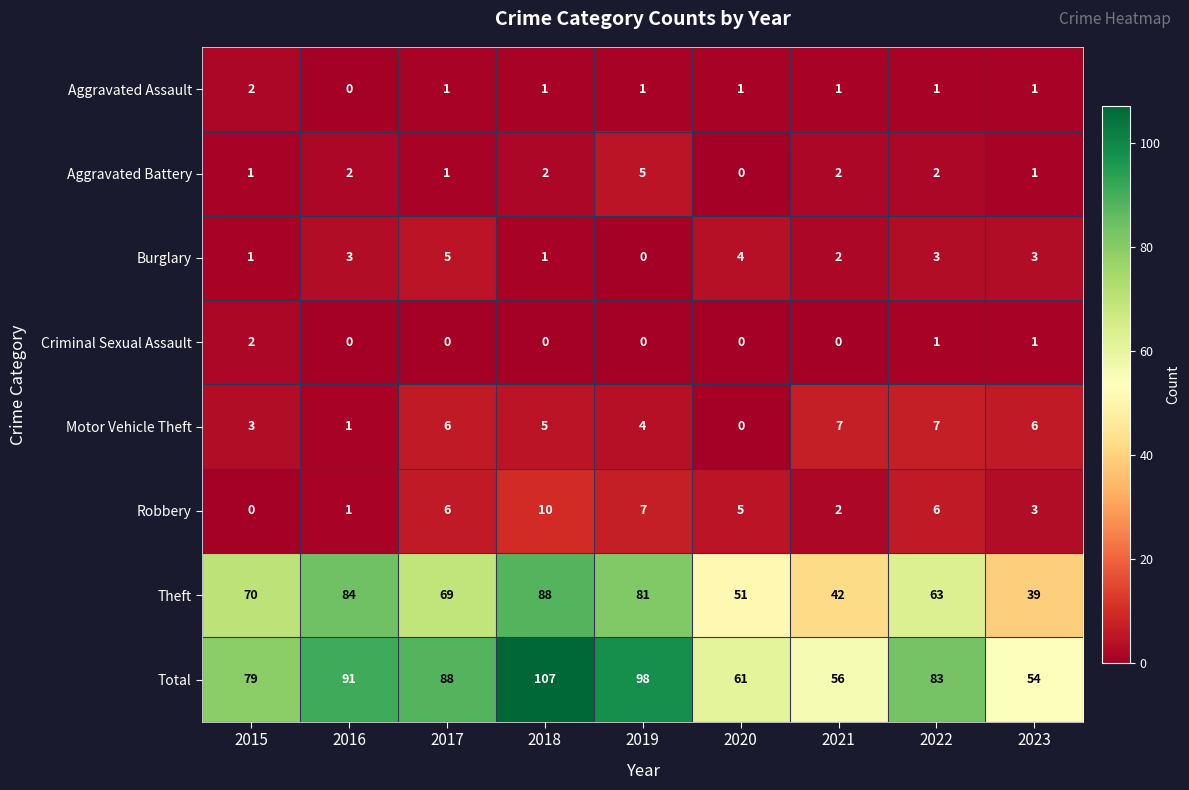

Which series changed the most between 2016 and 2022?

Theft